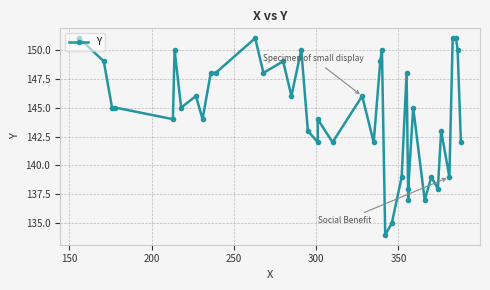

Does the chart have visible grid lines?

Yes